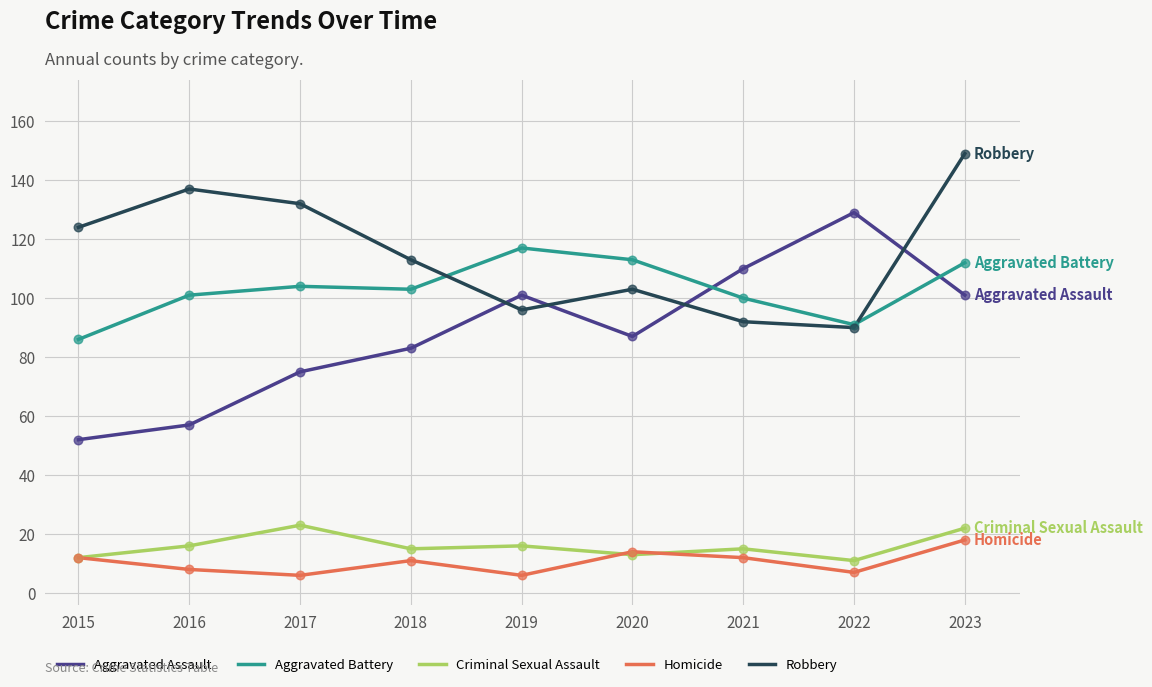

What is the spread (max minus min) of values at 2016?

129